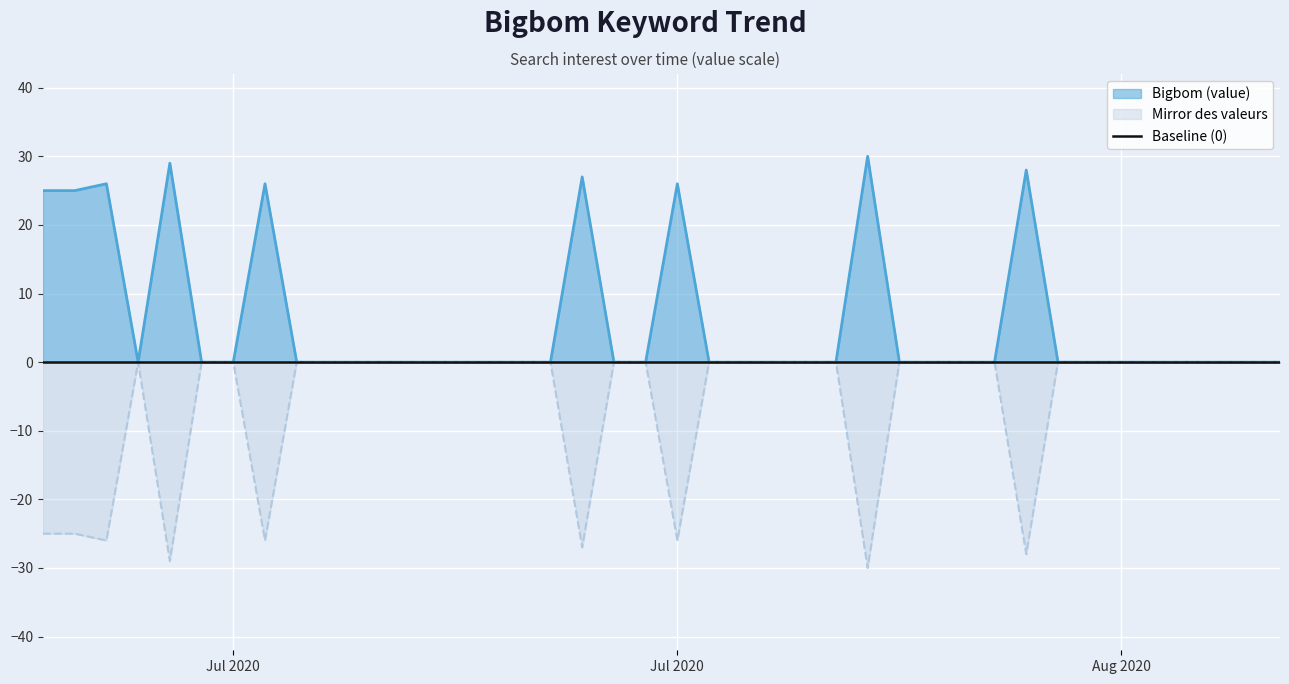

Between Aug 2020 and Jul 2020, which is larger?

Jul 2020